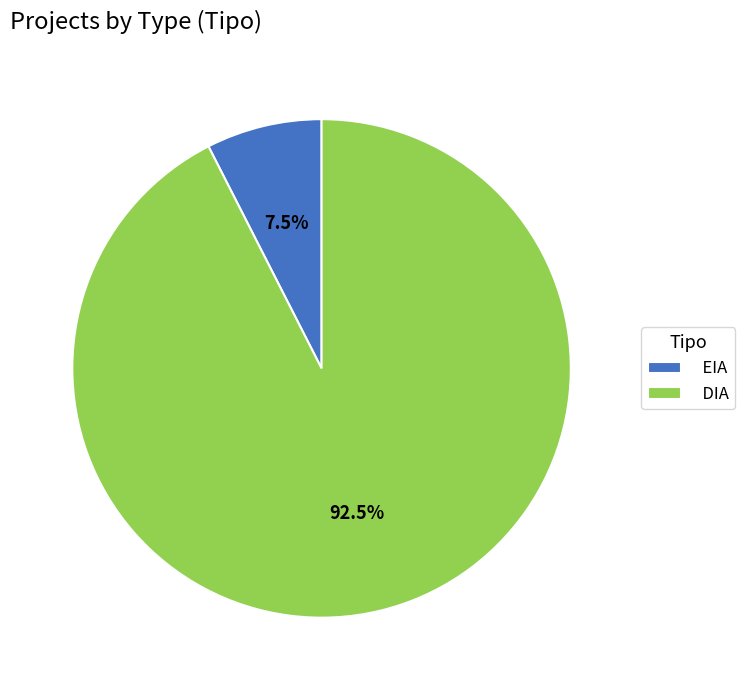

What is the smallest slice in the pie chart?

EIA